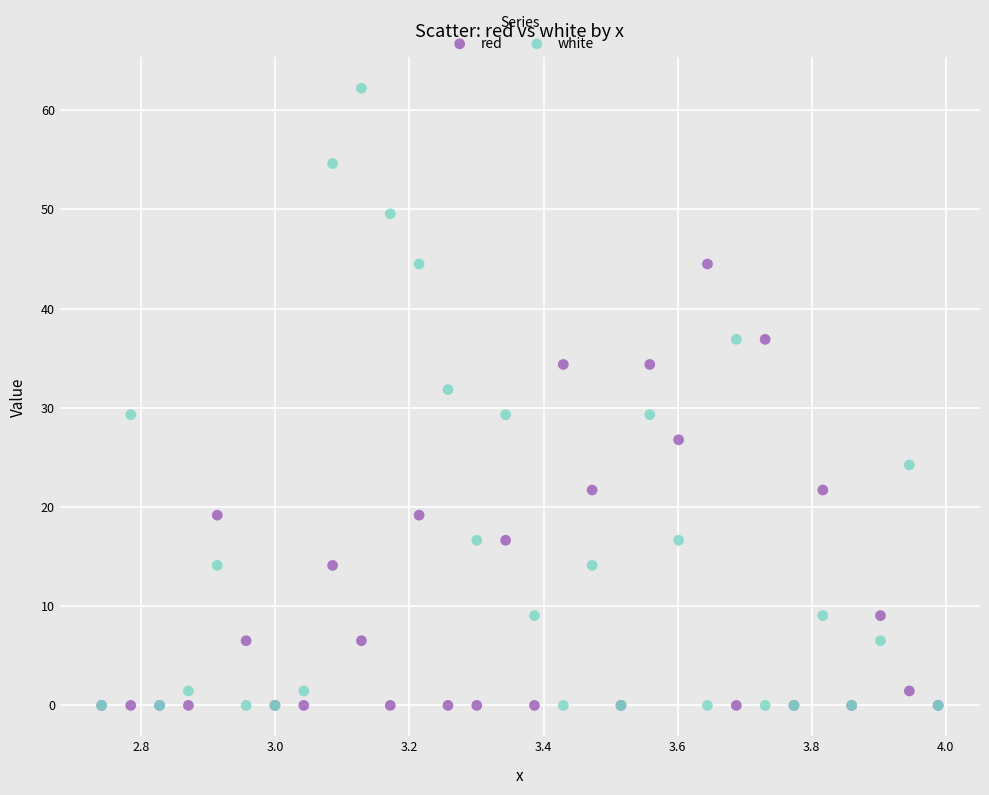

What are all the series names shown in the legend?

red, white